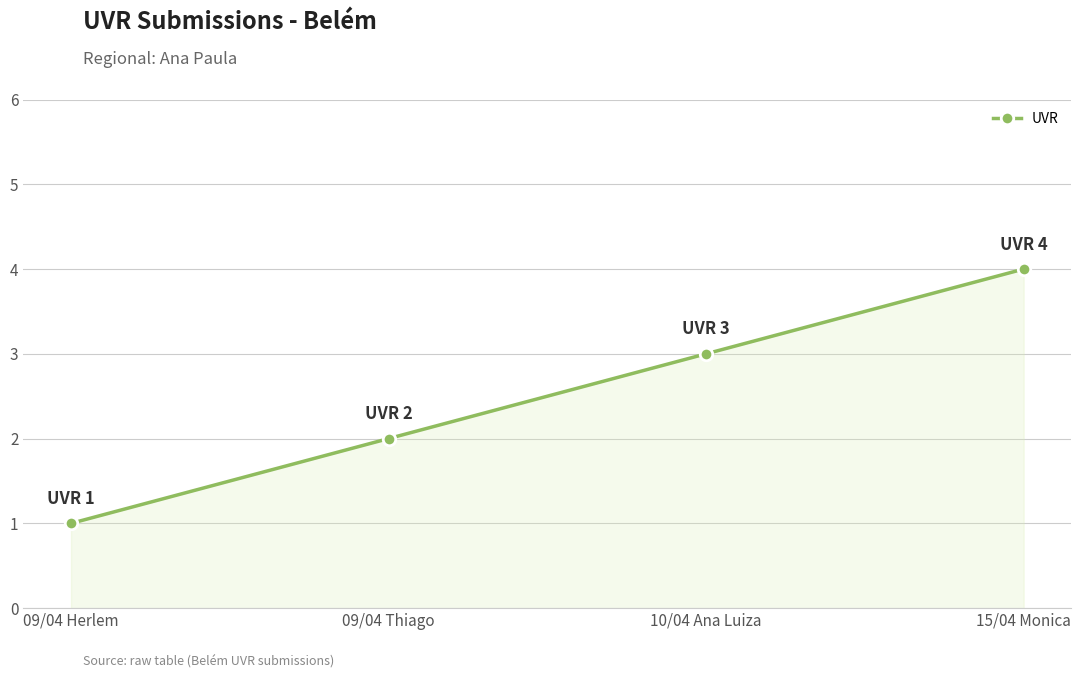

Does the chart have visible grid lines?

Yes